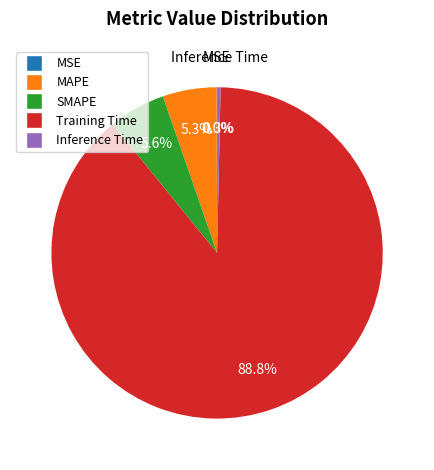

The MAPE slice represents 1% of the pie. True or false?

False